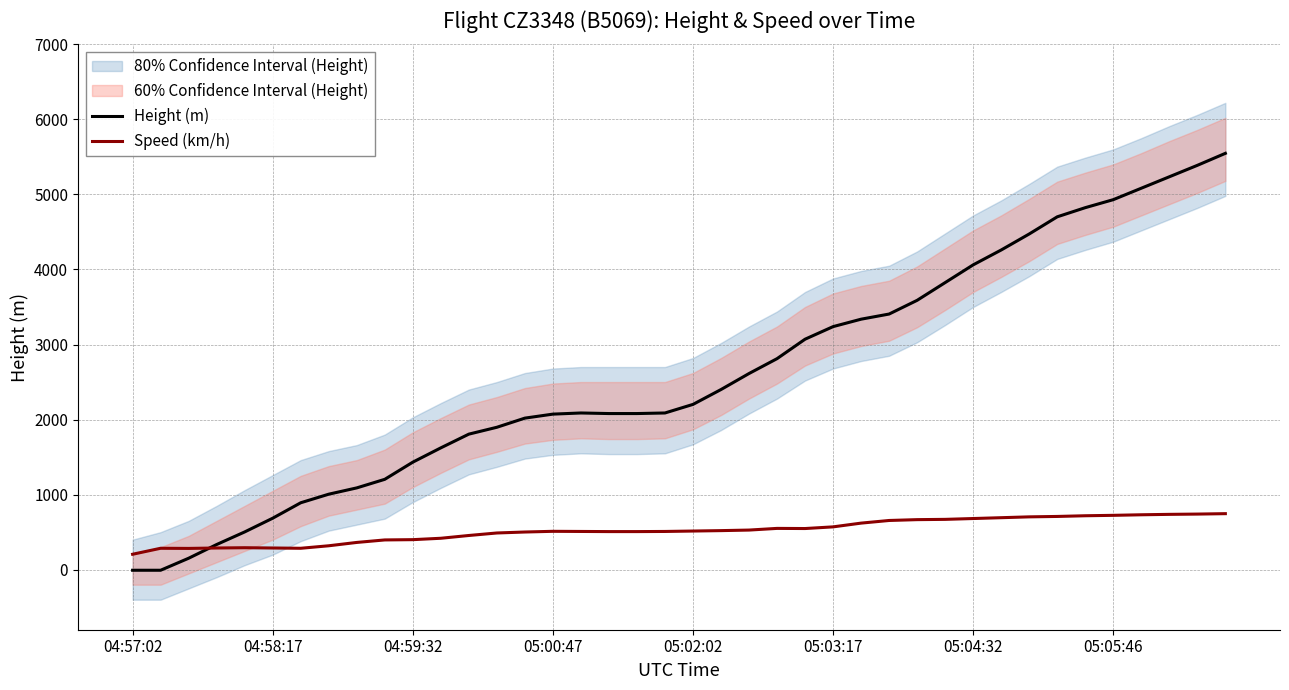

How many lines are shown in the chart?

2